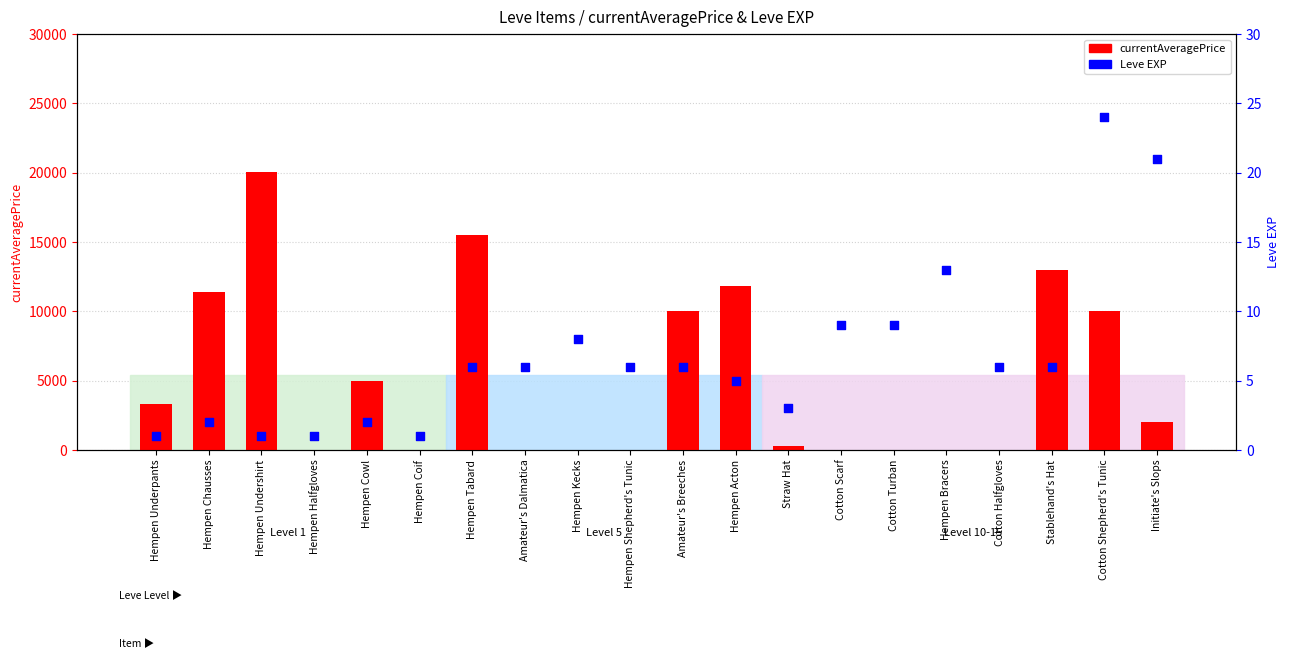

At which category is the sum across all series the highest?

Hempen Undershirt